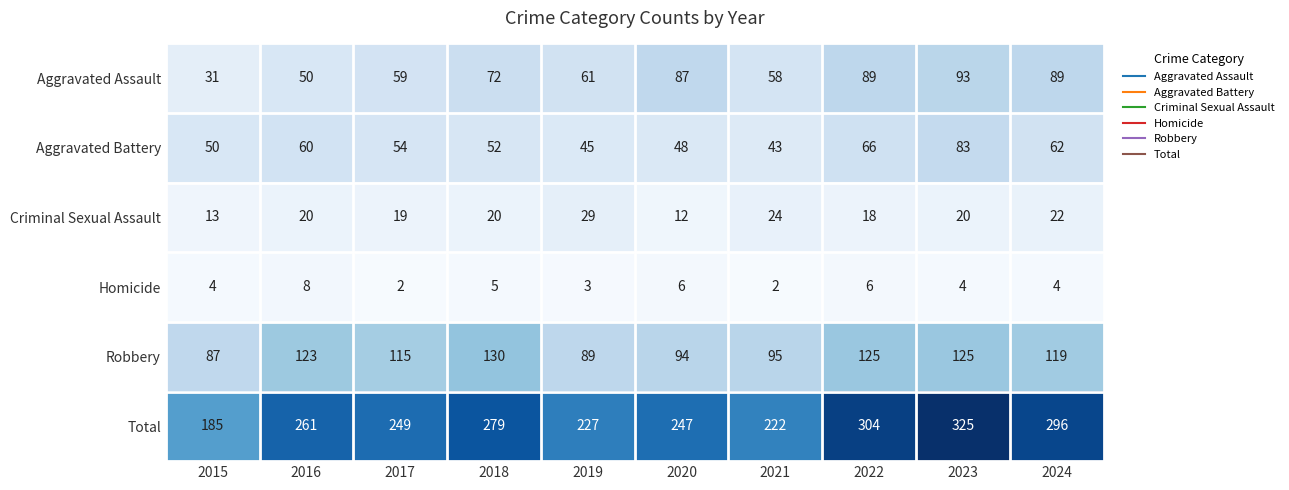

At which label does Aggravated Battery first exceed 54?

2016